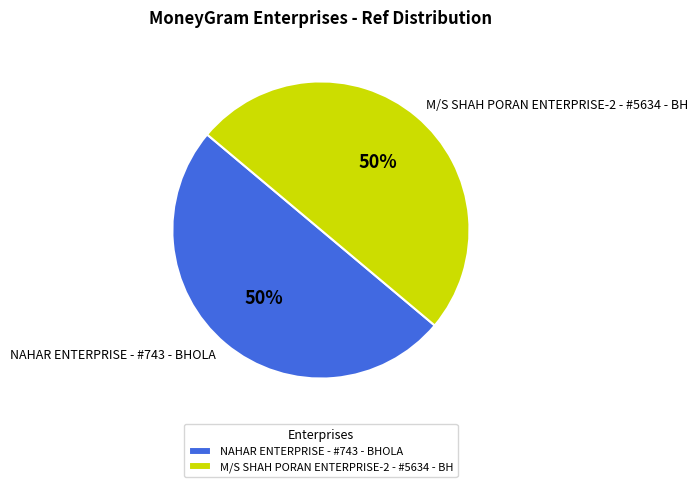

Count the number of slices in the pie.

2